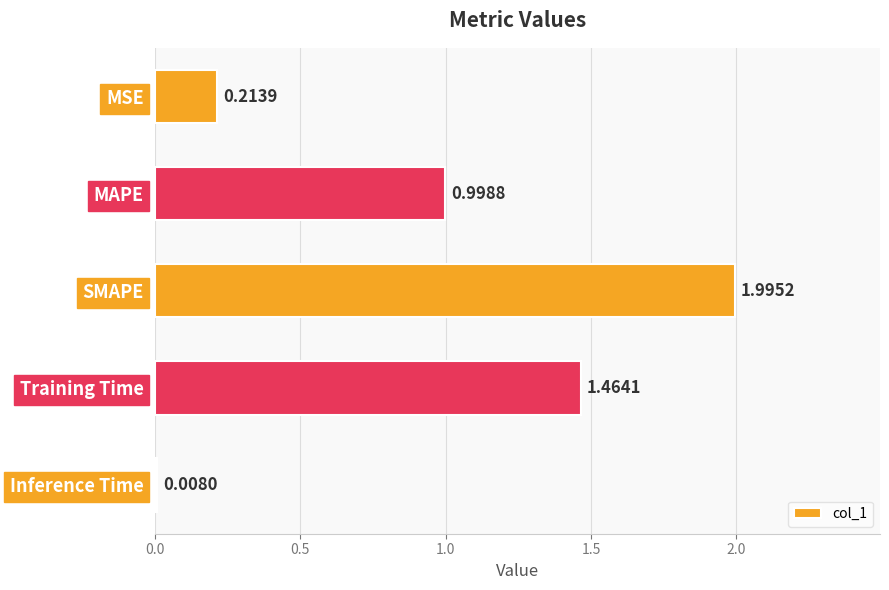

Count the number of data series in this chart.

1